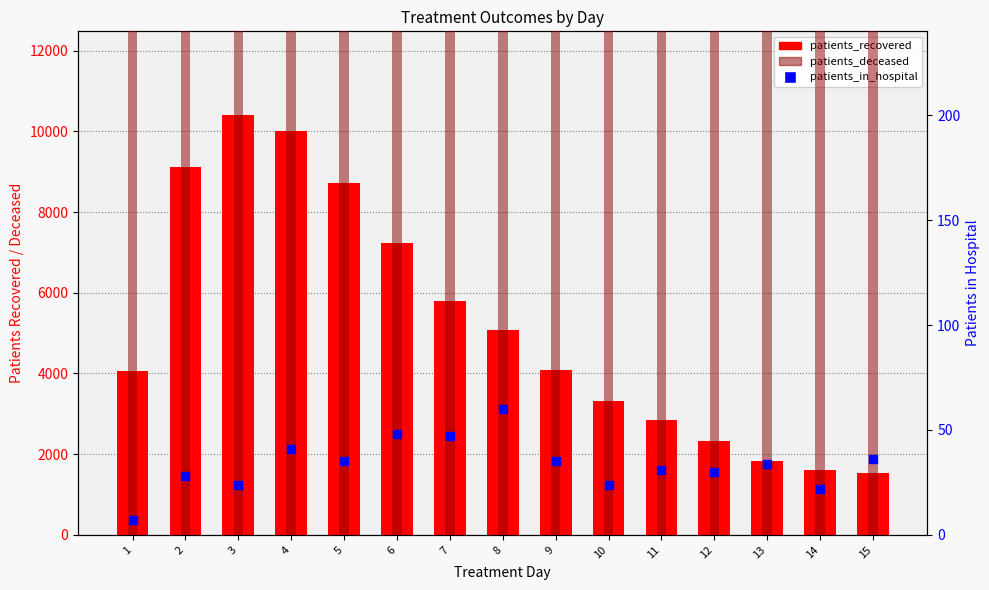

Is the value of patients_in_hospital at 13 greater than the value of patients_deceased at 5?

No